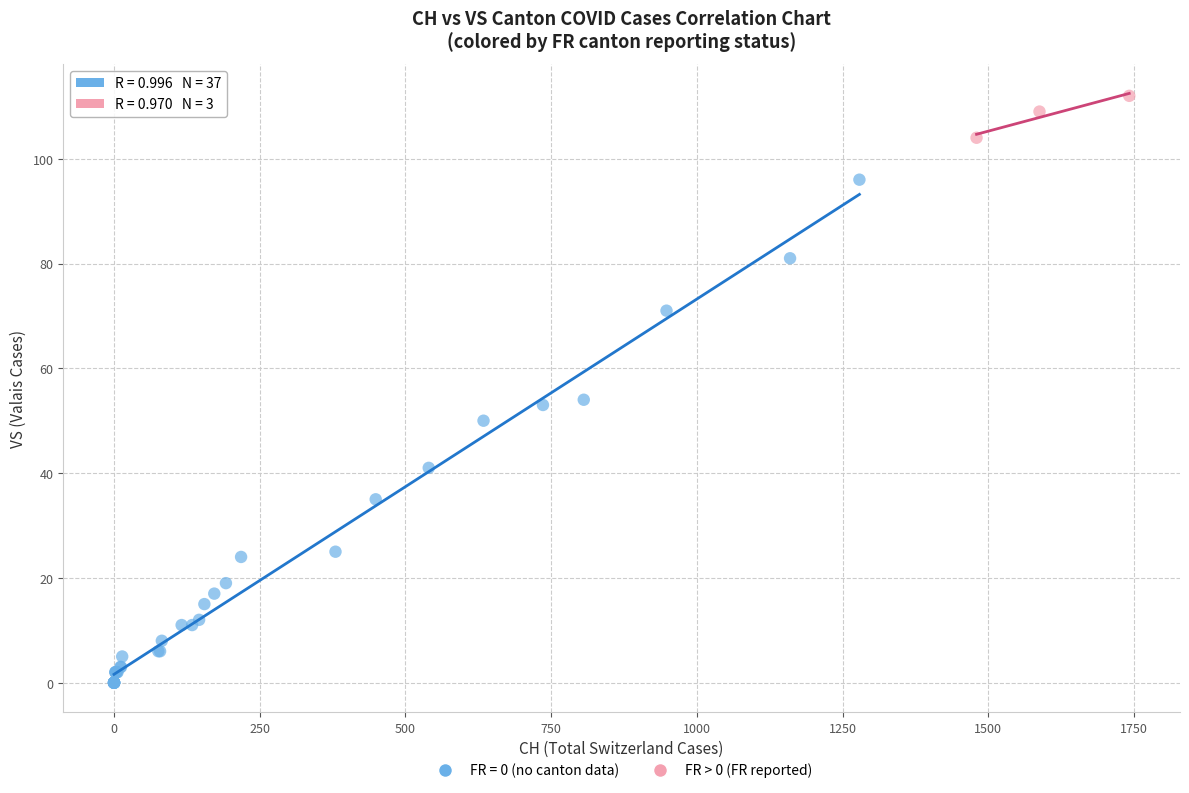

Which series has the largest Y range (max minus min)?

FR = 0 (no canton data)